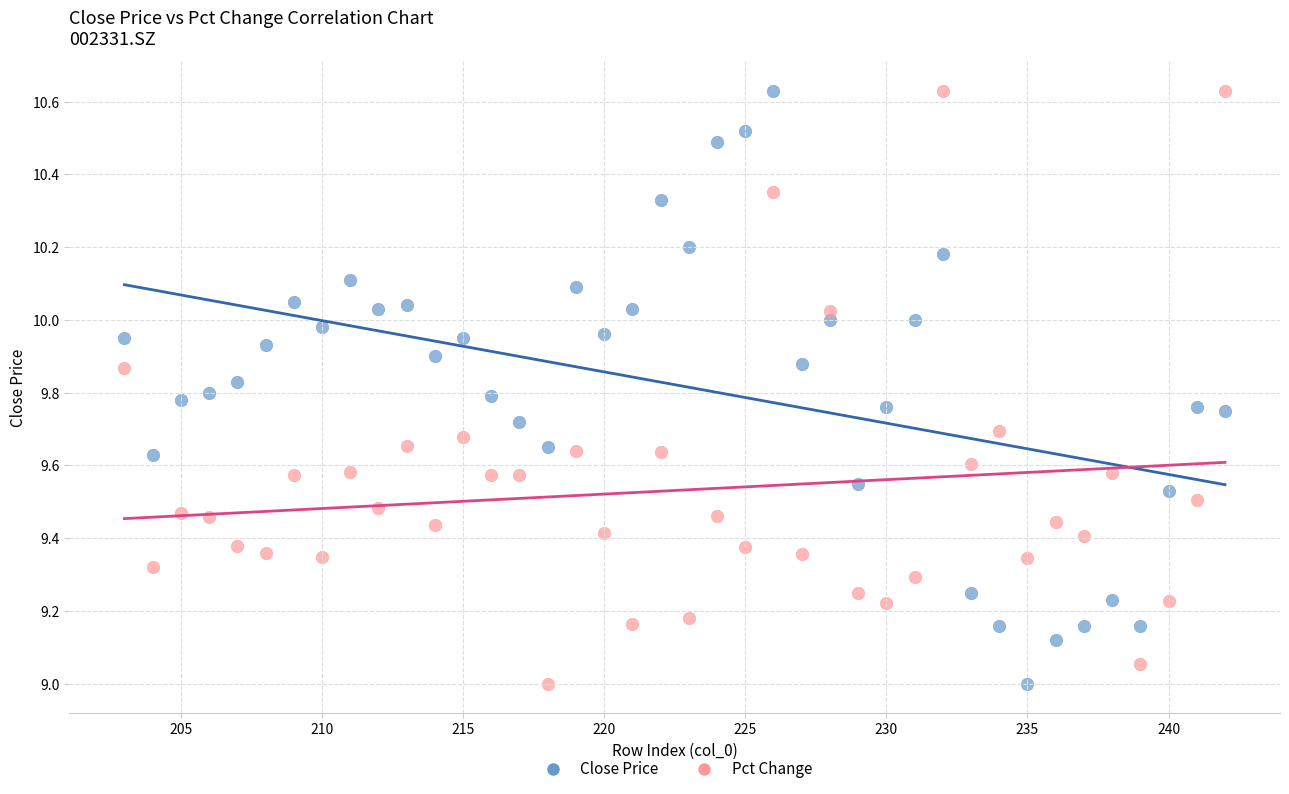

What is the X range (max minus min) for the scatter plot?

39.0